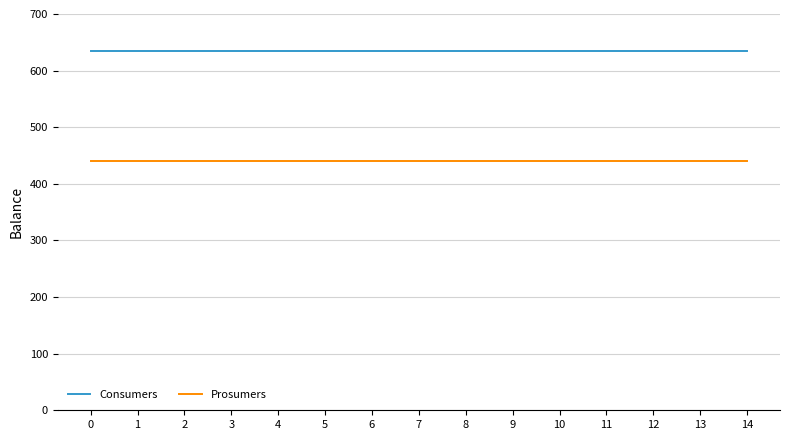

How many lines are shown in the chart?

2